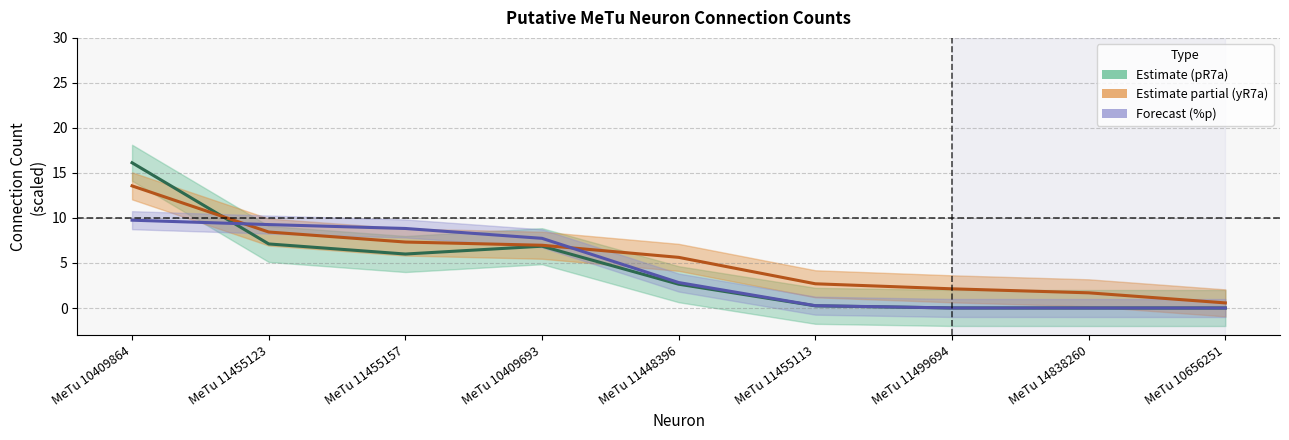

Is the value of %p line at MeTu 11448396 greater than the value of yR7a line at MeTu 10656251?

Yes